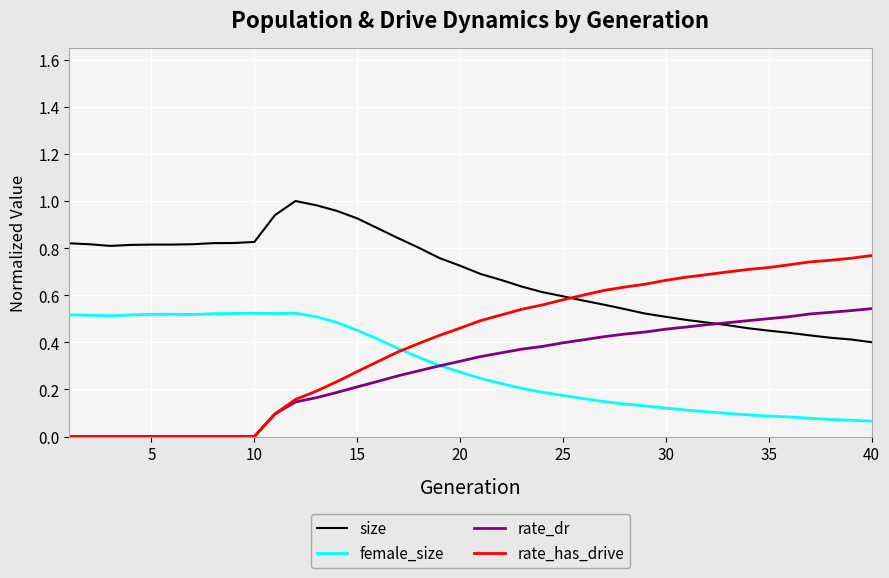

Which series has the widest spread of values?

rate_has_drive